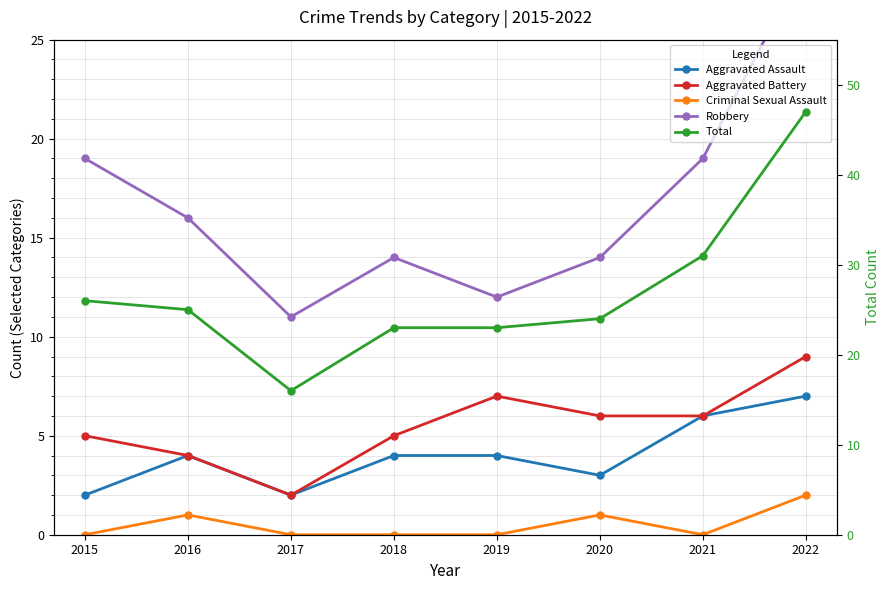

Rank the categories by Aggravated Assault value from lowest to highest.

2015, 2017, 2020, 2016, 2018, 2019, 2021, 2022